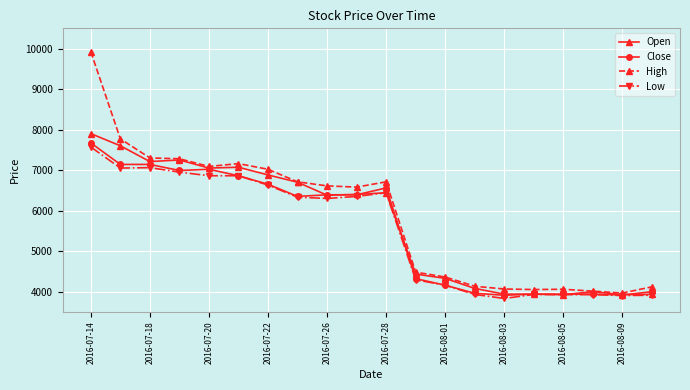

At how many categories does at least one series exceed 6160?

11